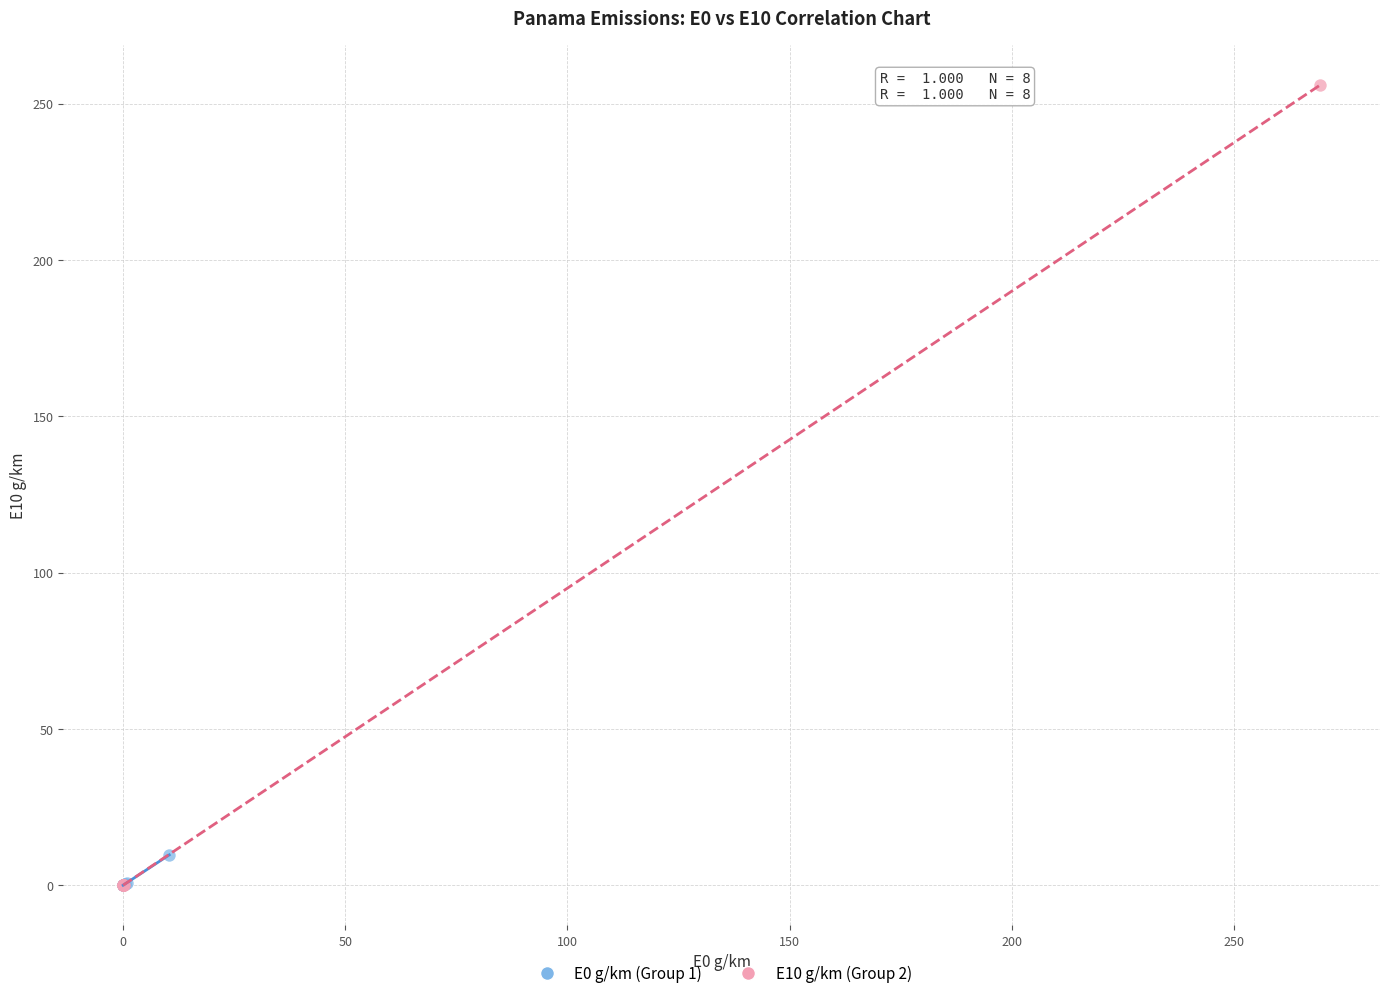

Which series contains the highest Y value?

E10 g/km (Group 2)